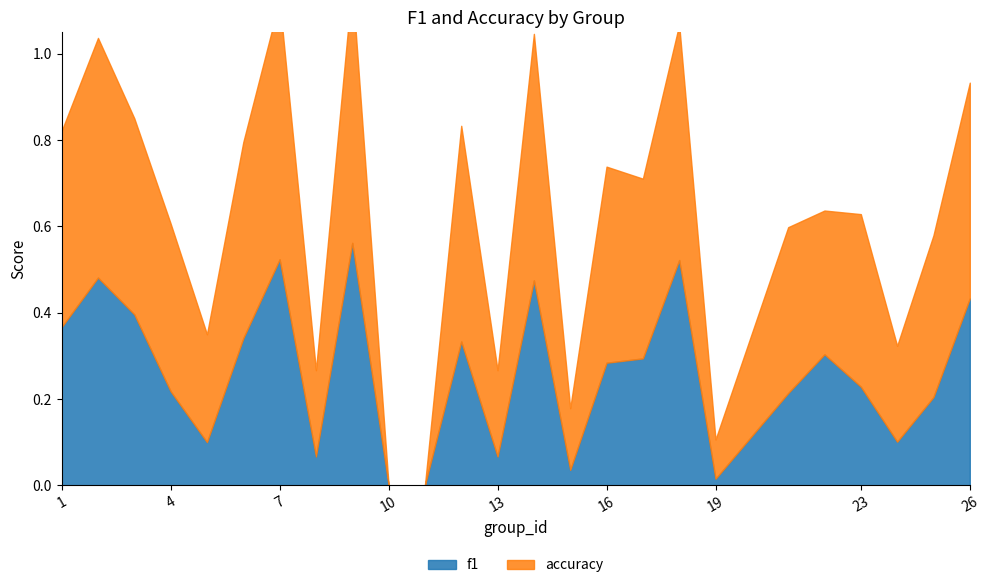

What is the difference between the accuracy values at 5 and 22?

0.1